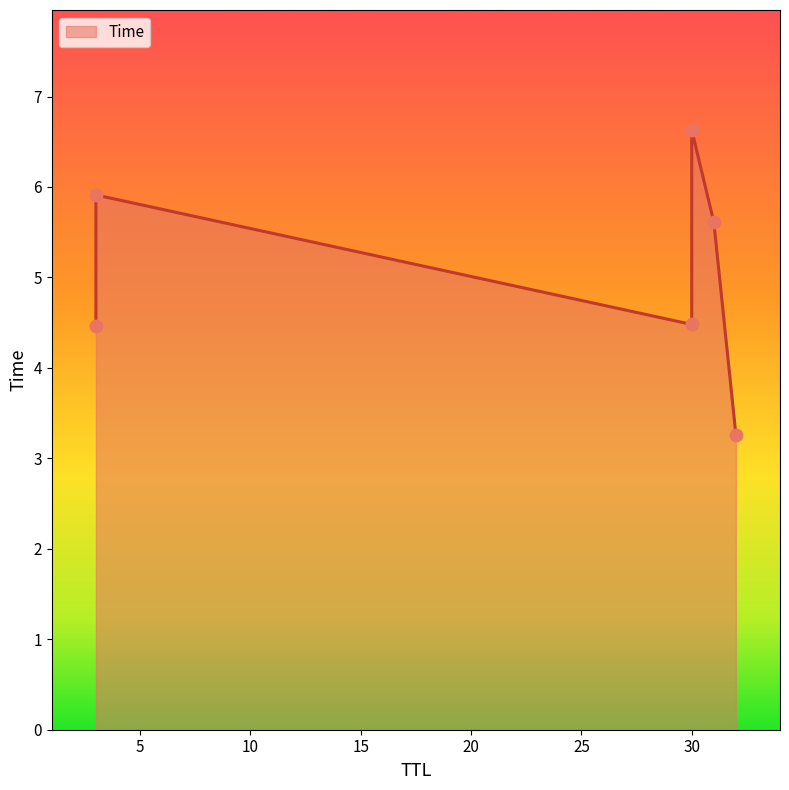

Approximately how many times larger is the value at 3 compared to 3?

1.3